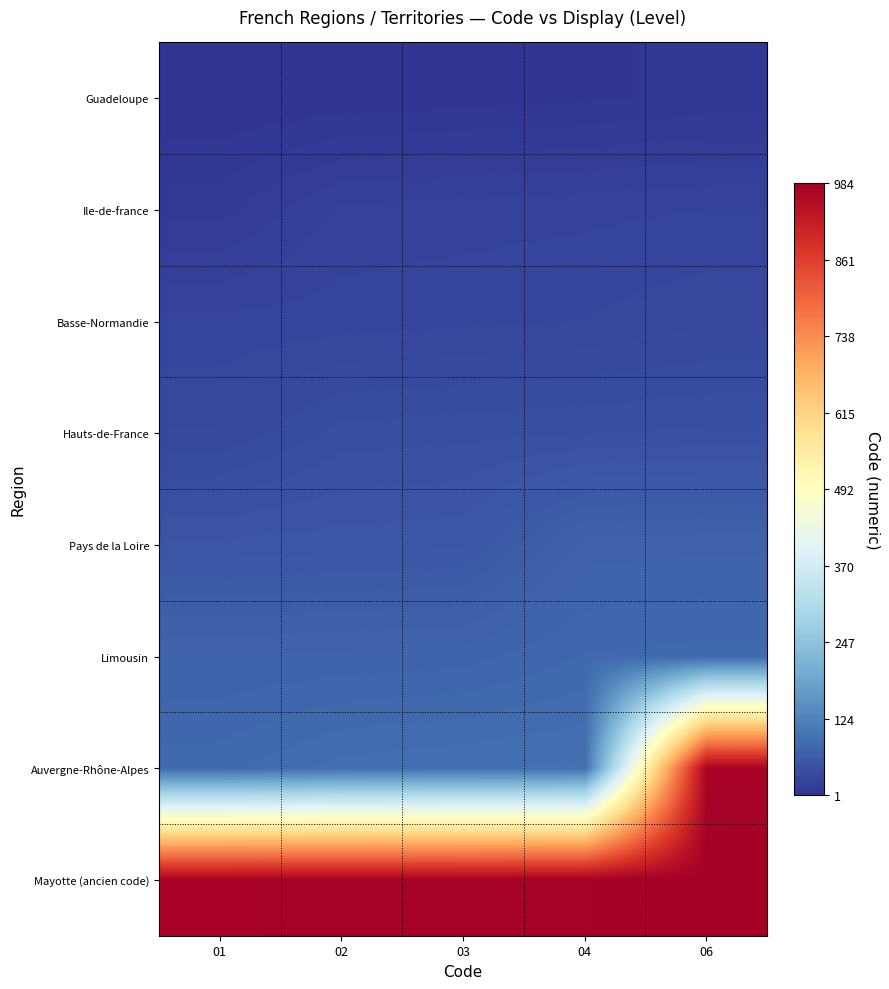

List the series in order of their peak value, lowest first.

Guadeloupe, Ile-de-france, Basse-Normandie, Hauts-de-France, Pays de la Loire, Limousin, Auvergne-Rhône-Alpes, Mayotte (ancien code)